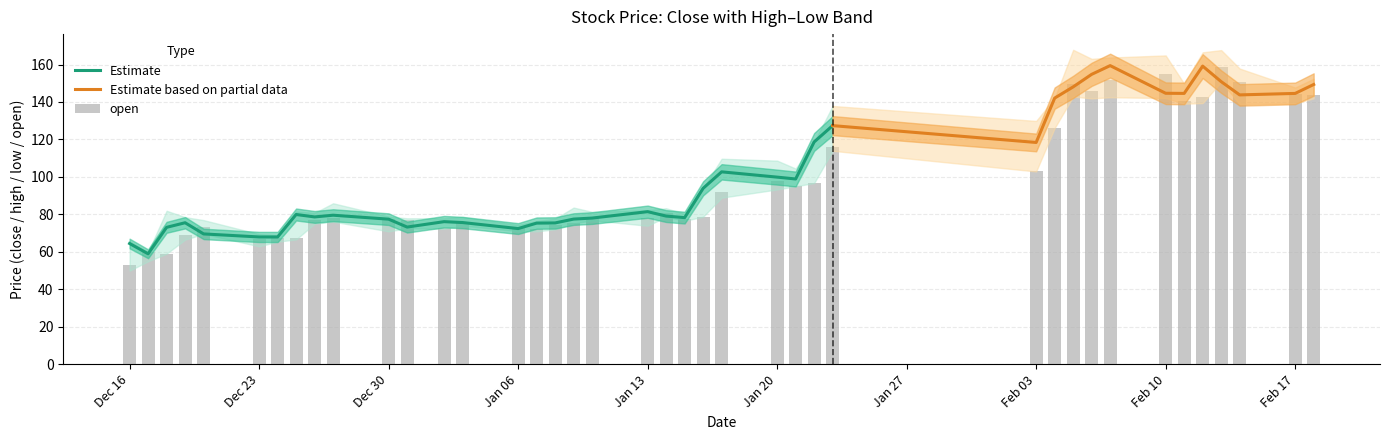

Reading left to right, transcribe all the data shown in this chart.

close: 64.4	59.0	73.1	75.5	69.6	67.9	67.9	79.9	78.6	79.5	77.4	73.2	76.1	75.6	72.4	75.3	75.4	77.5	78.0	81.4	79.1	78.3	93.9	102.7	99.9	98.9	118.7	127.4	118.4	142.1	148.1	154.8	159.4	144.7	144.6	159.2	150.9	143.8	144.6	149.3
high: 65.6	59.9	81.9	78.5	76.9	69.4	68.9	81.5	80.8	85.9	78.8	77.9	77.9	78.6	74.4	76.4	77.7	83.6	81.4	82.2	83.3	80.2	93.9	109.7	108.7	104.5	118.7	137.9	129.9	142.1	167.8	163.0	163.7	164.8	149.7	166.5	167.7	157.8	147.7	152.4
low: 50.0	55.0	59.0	66.5	69.5	62.9	65.4	66.6	75.0	76.1	70.9	72.6	72.3	74.0	71.0	70.9	72.0	75.2	76.8	73.9	78.7	76.6	78.7	88.9	93.3	95.0	96.7	113.9	102.9	126.1	142.9	141.9	142.5	142.1	139.1	139.4	150.7	138.9	139.2	142.0
open: 53.0	59.8	59.0	68.8	73.1	67.0	67.6	67.2	76.9	78.1	77.4	76.7	72.9	75.9	72.9	72.4	74.4	75.4	78.0	78.2	80.5	77.6	78.7	91.9	98.0	95.1	96.7	115.9	102.9	126.1	149.8	145.9	151.9	154.7	140.4	142.9	158.7	150.9	144.4	143.9